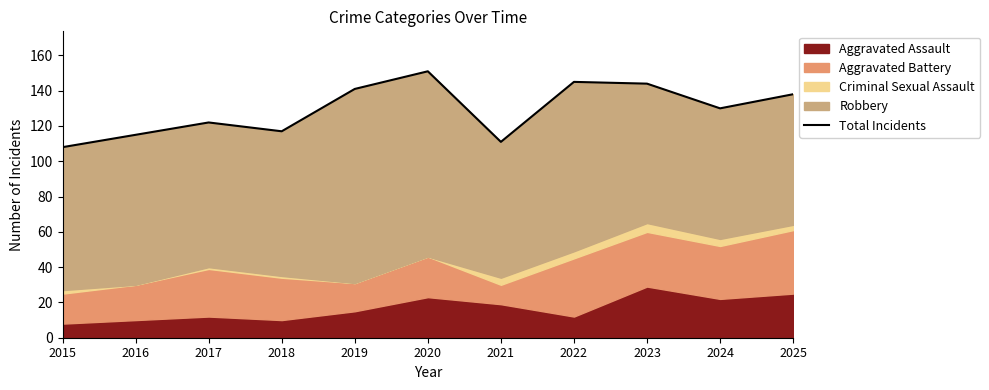

What is the average value?

129